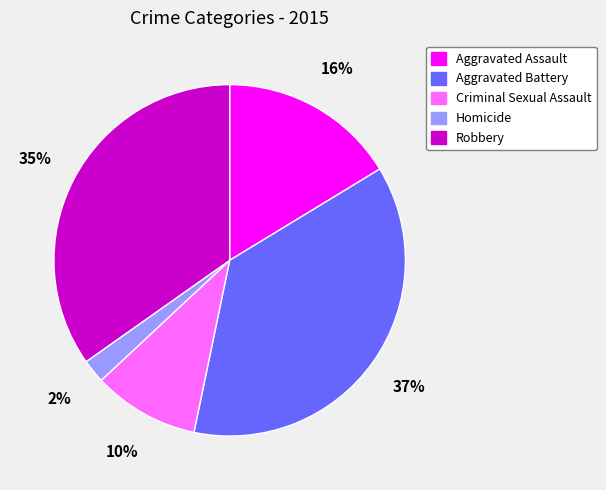

Does any single category account for the majority?

No